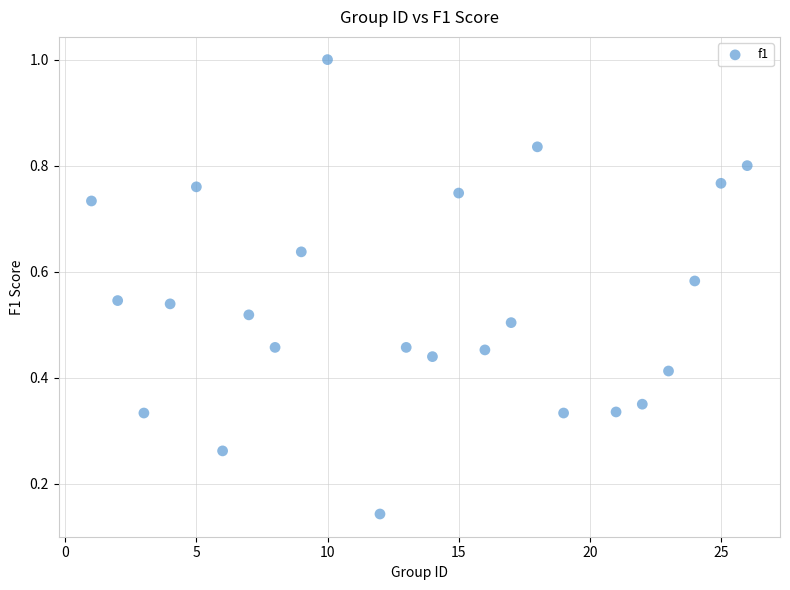

What is the range of Y values (max minus min)?

0.9